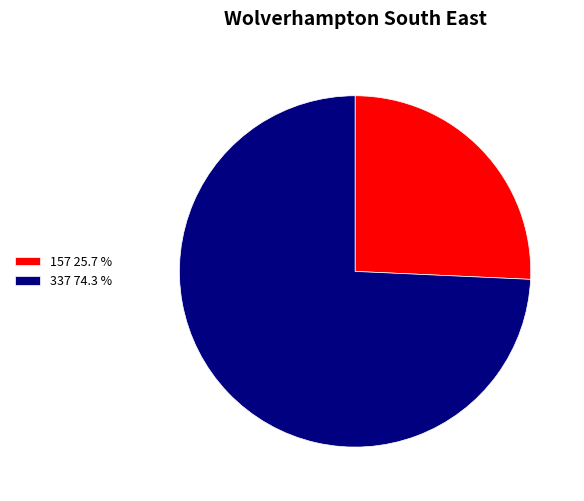

How many segments does this pie chart have?

2